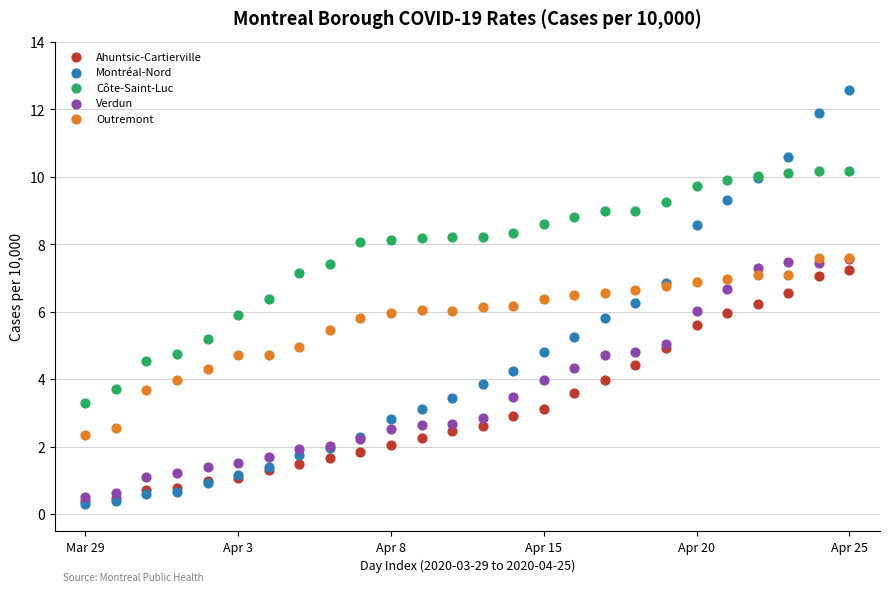

What are all the series names shown in the legend?

Ahuntsic-Cartierville, Montréal-Nord, Côte-Saint-Luc, Verdun, Outremont